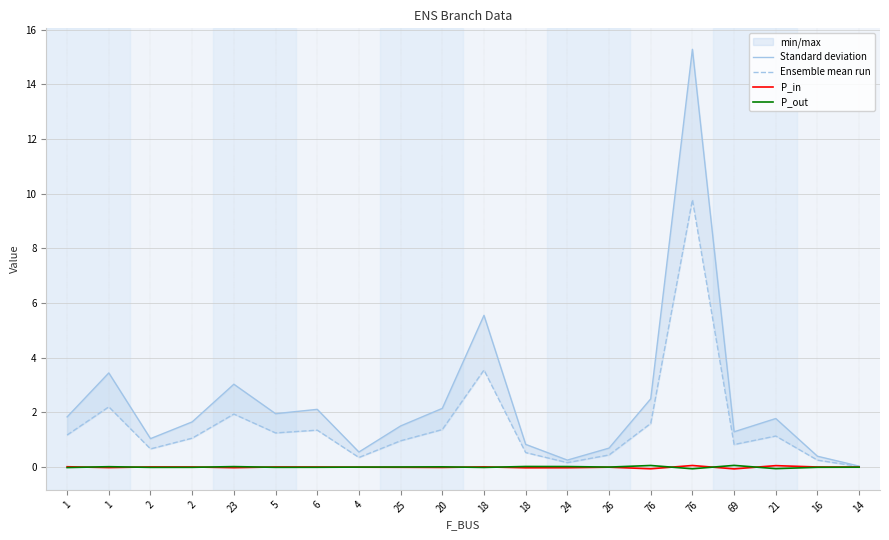

At how many categories does at least one series exceed 1?

14